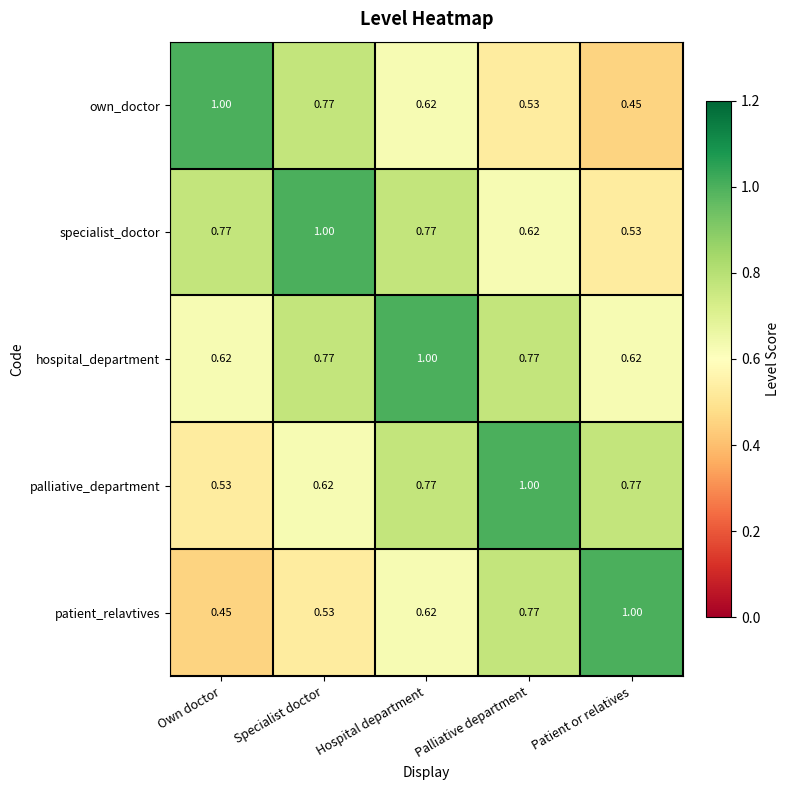

List the labels in order of own_doctor value, largest first.

Own doctor, Specialist doctor, Hospital department, Palliative department, Patient or relatives